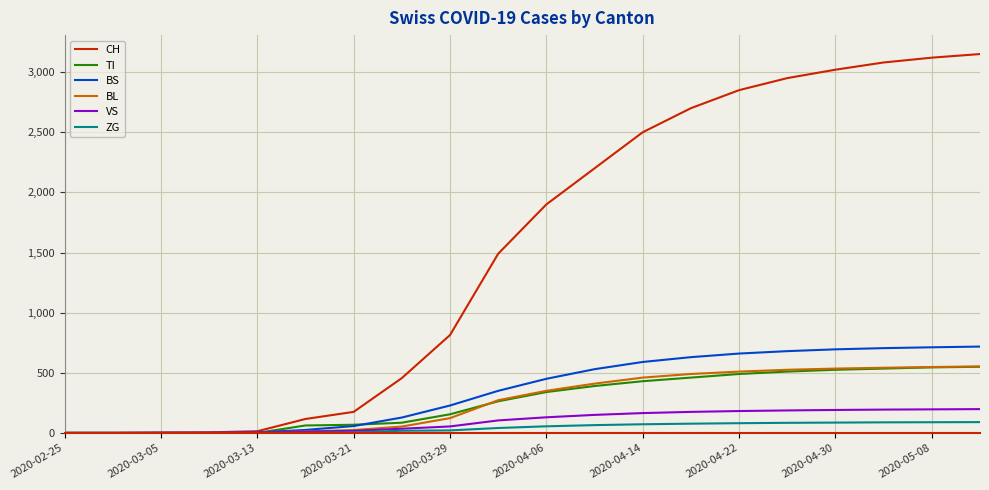

What is the greatest value displayed?

3150